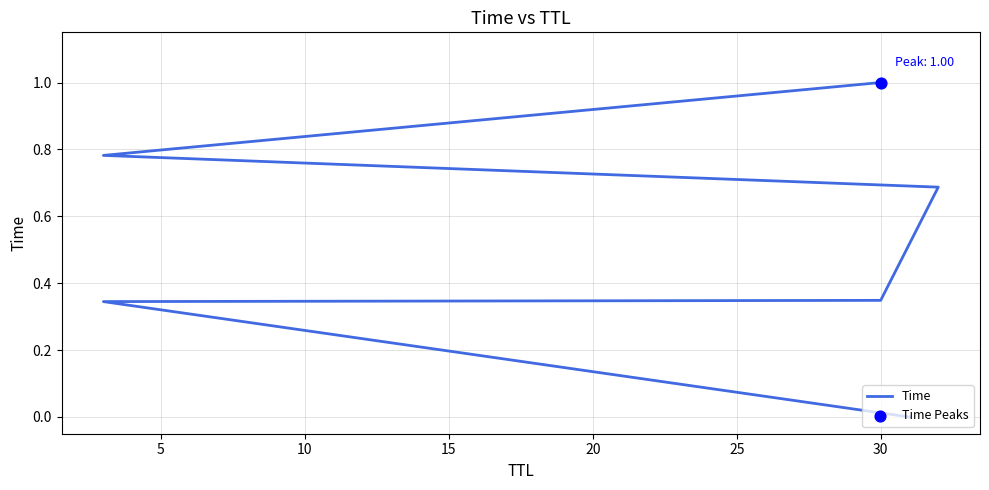

What is the change in value from 15 to 20?

+0.1